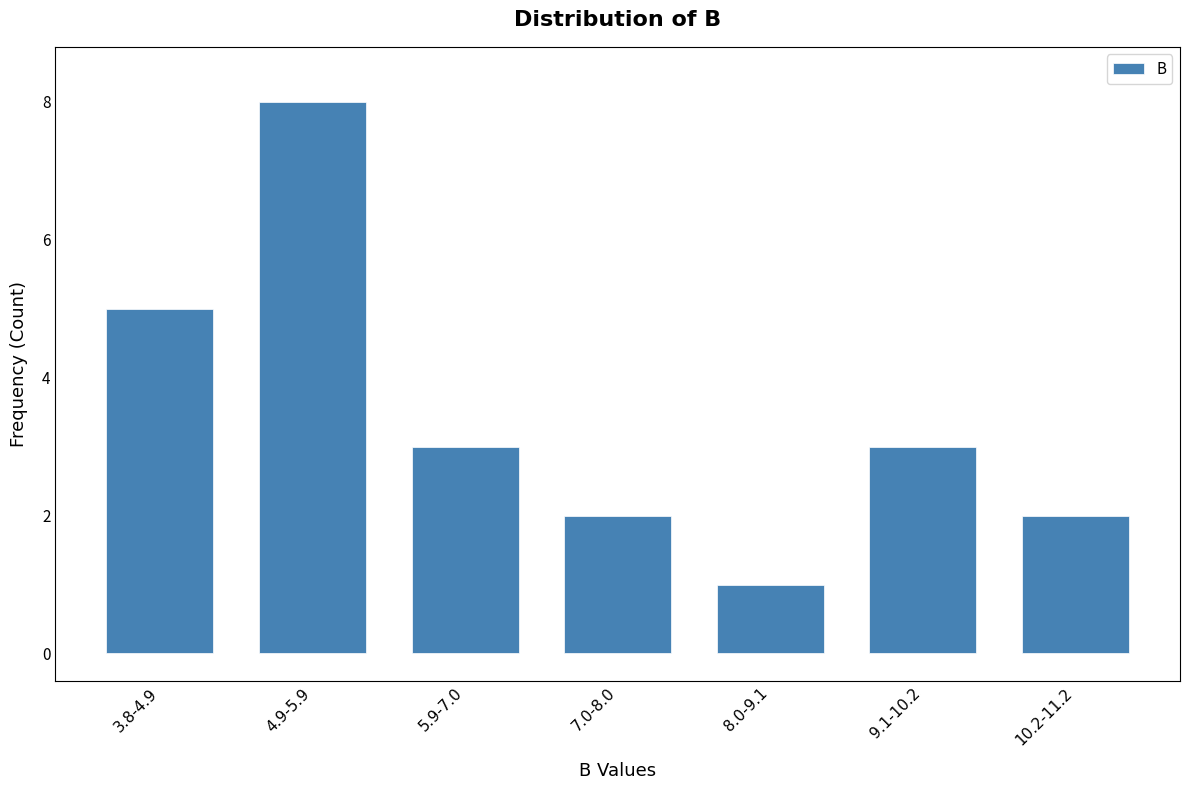

Reading left to right, transcribe all the data shown in this chart.

3.8-4.9=5	4.9-5.9=8	5.9-7.0=3	7.0-8.0=2	8.0-9.1=1	9.1-10.2=3	10.2-11.2=2